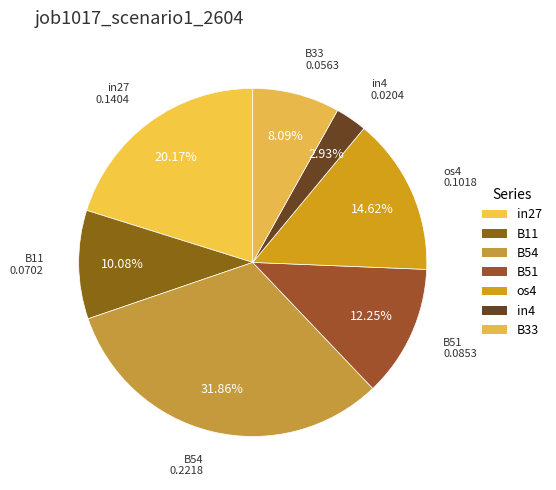

Is there any slice that represents more than half of the pie?

No